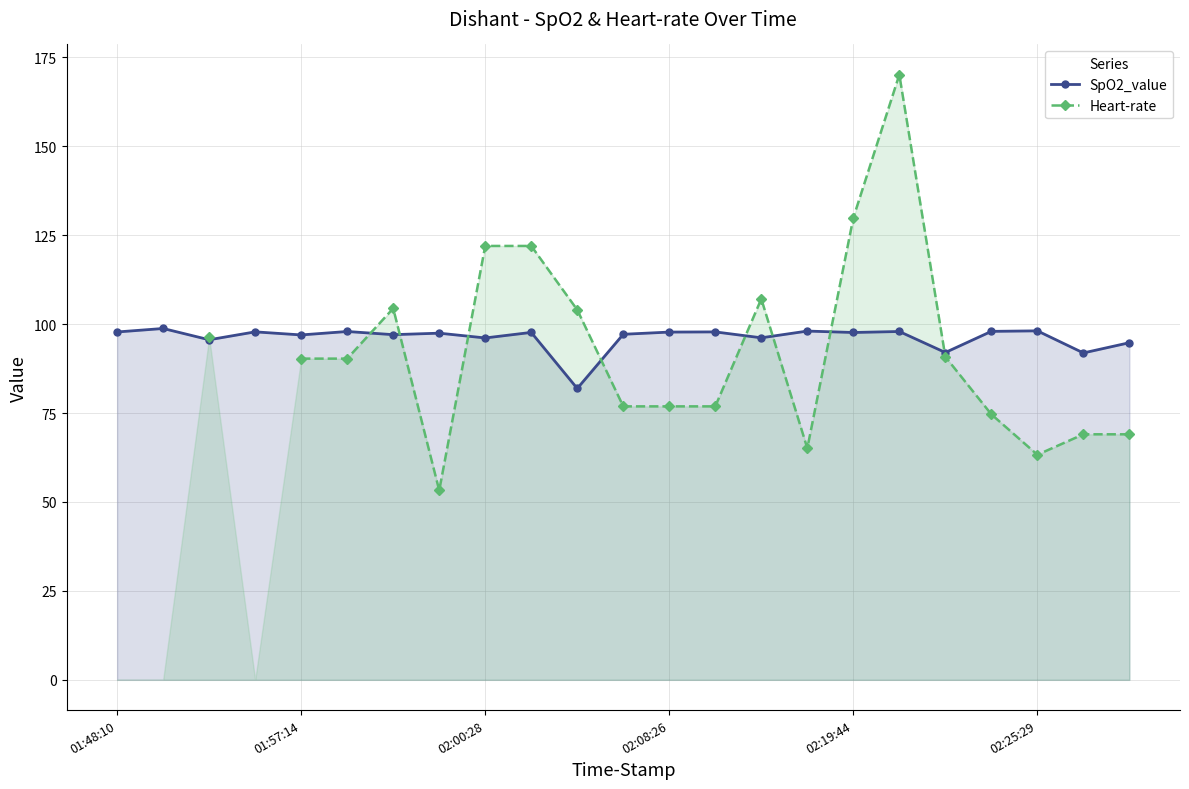

Is it true that SpO2_value equals 27.7 at 02:25:29?

False